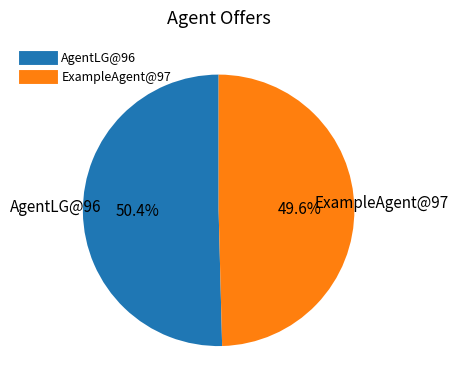

To the nearest percent, what is the difference between the ExampleAgent@97 and AgentLG@96 slice percentages?

2%